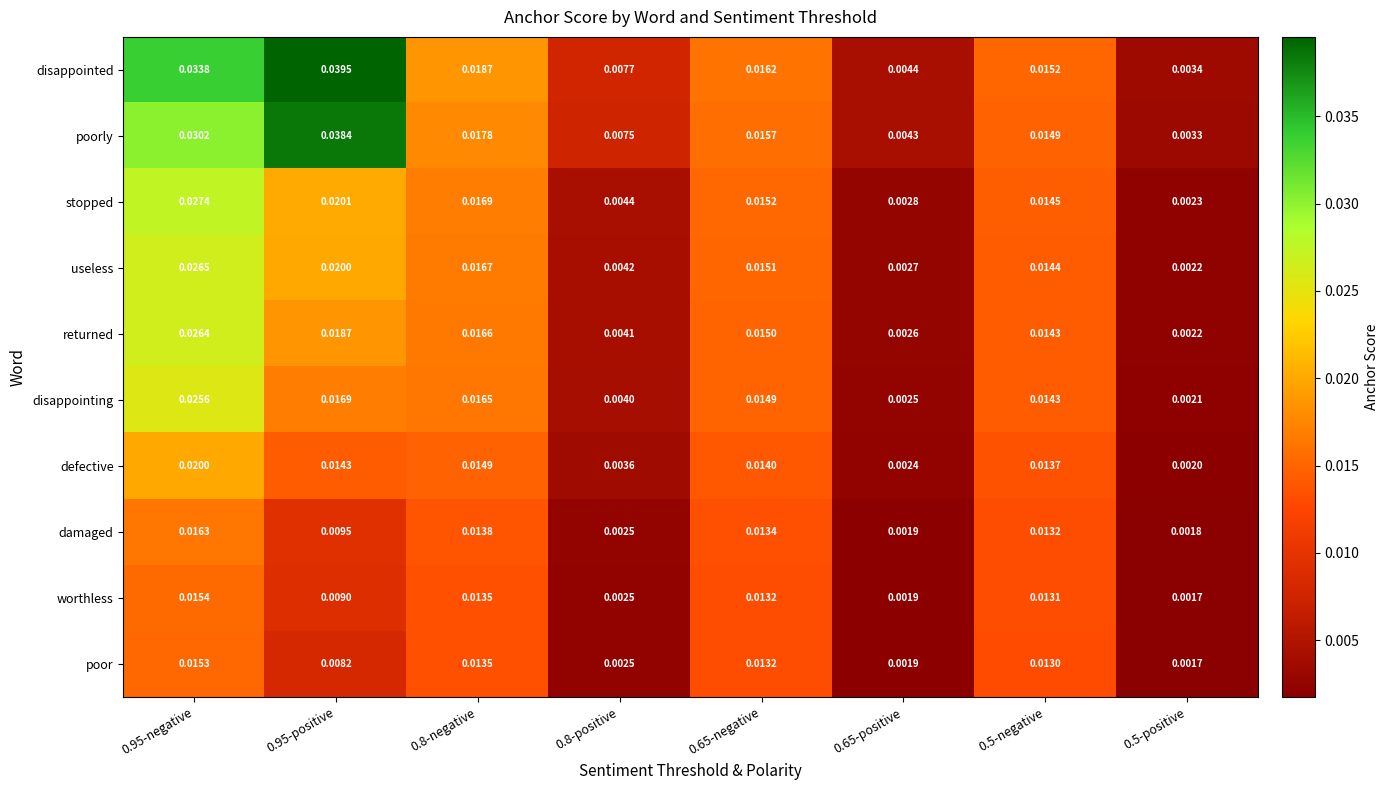

Which series has the widest spread of values?

disappointed